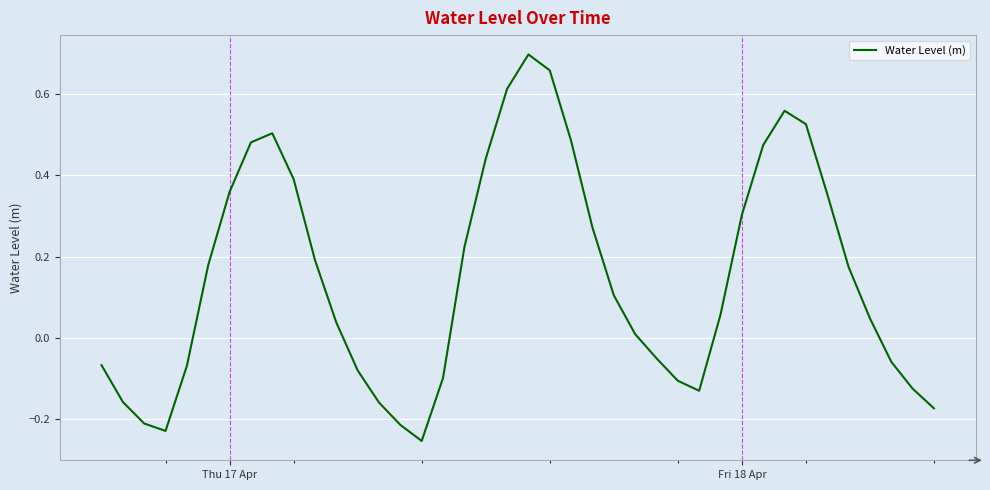

What is the difference between the maximum and minimum values?

1.0